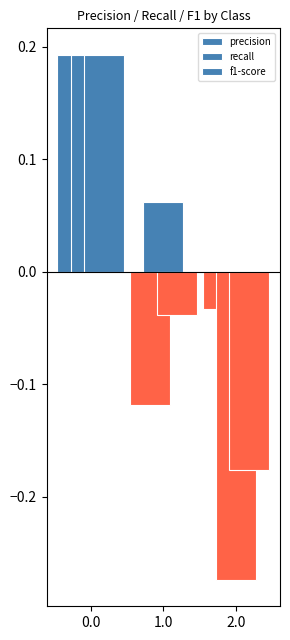

Which series has the largest range (max minus min)?

recall